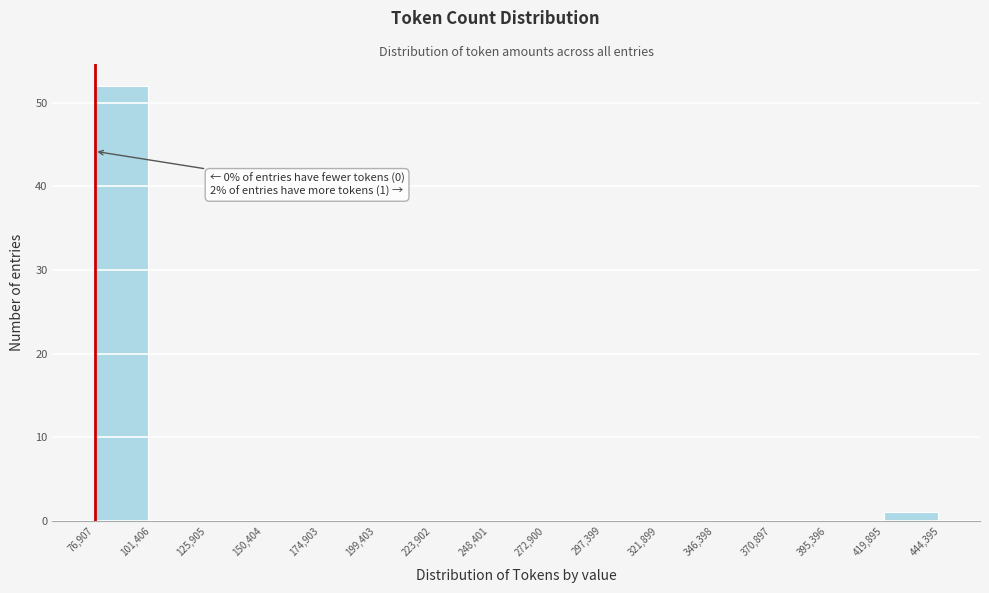

Which range on the x-axis has the tallest bar?

76,907 to 101,406